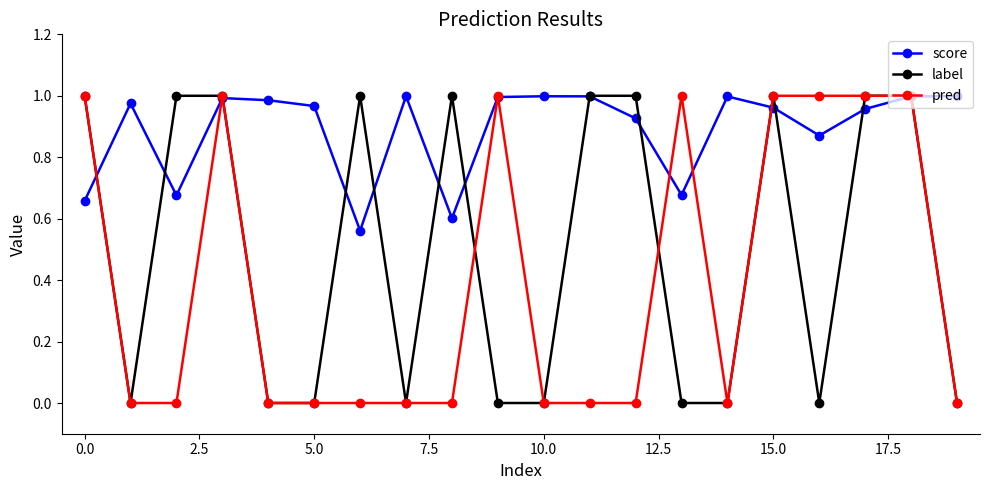

Rank the series by their average value, from lowest to highest.

pred, label, score